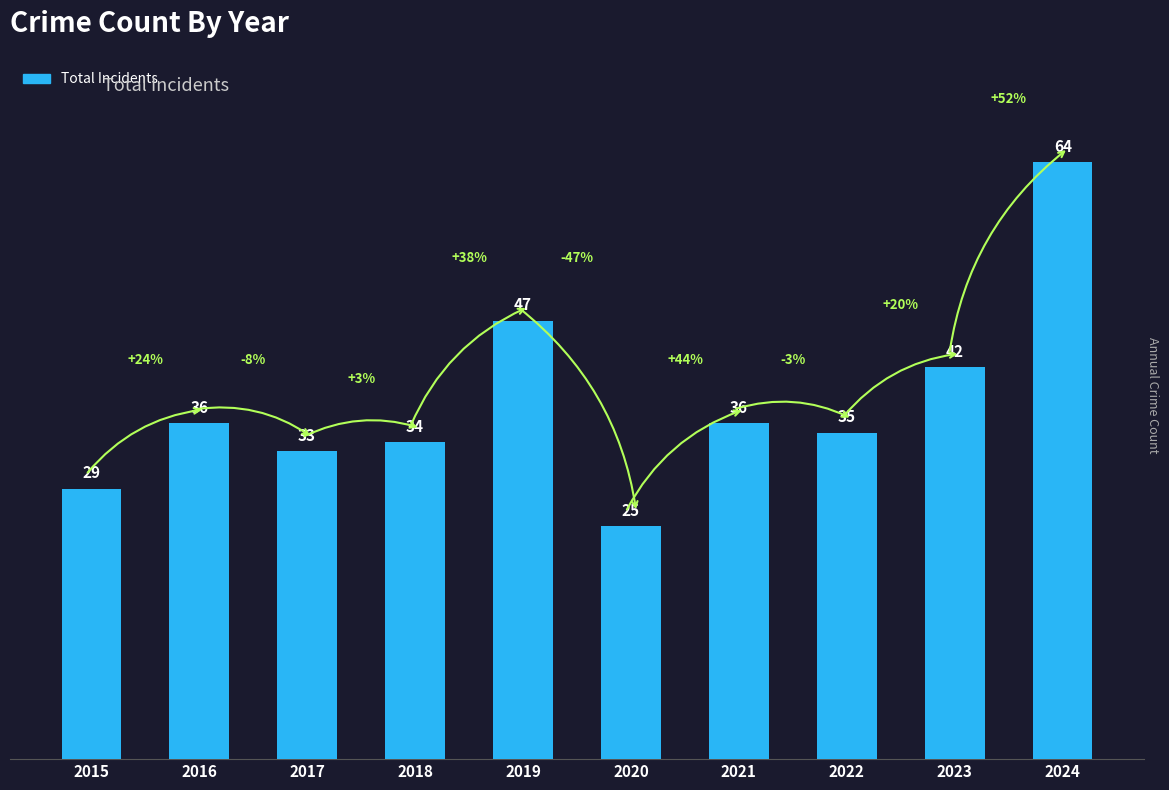

True or false: the data shows 7 at 2017.

False